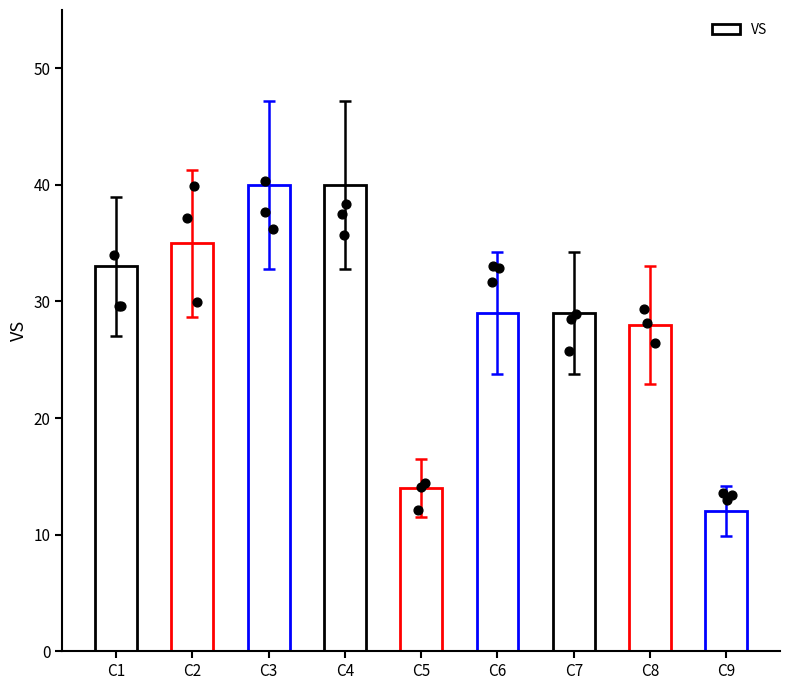

What is the ratio of the value at C1 to the value at C7?

1.1